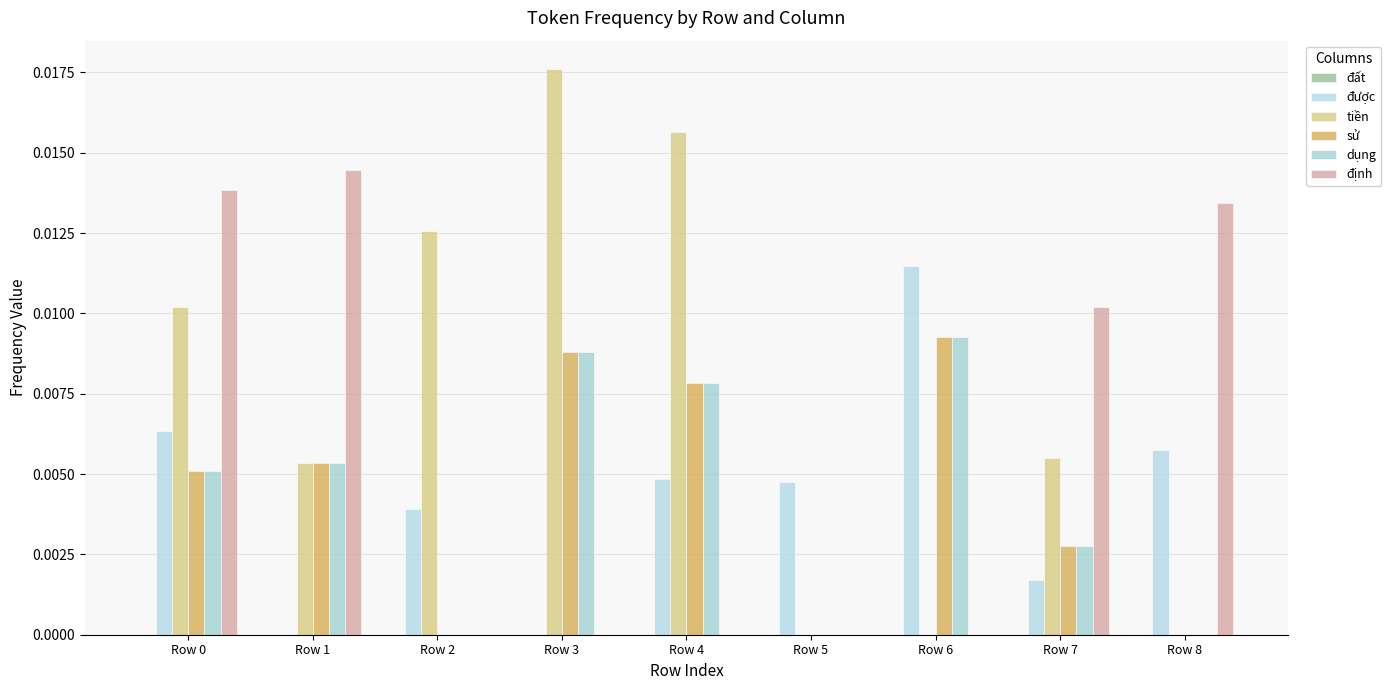

Count the tiền values in the range 0 to 1.

9